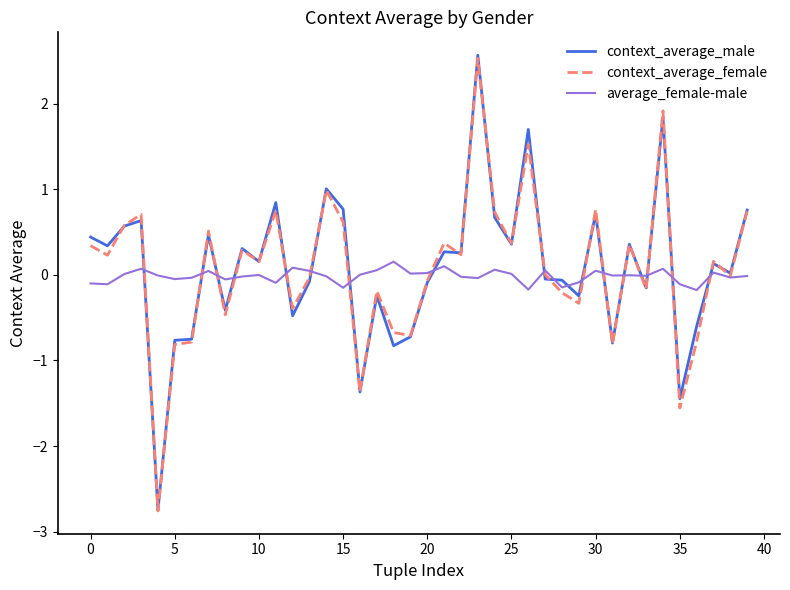

What is the smallest value displayed?

-2.8